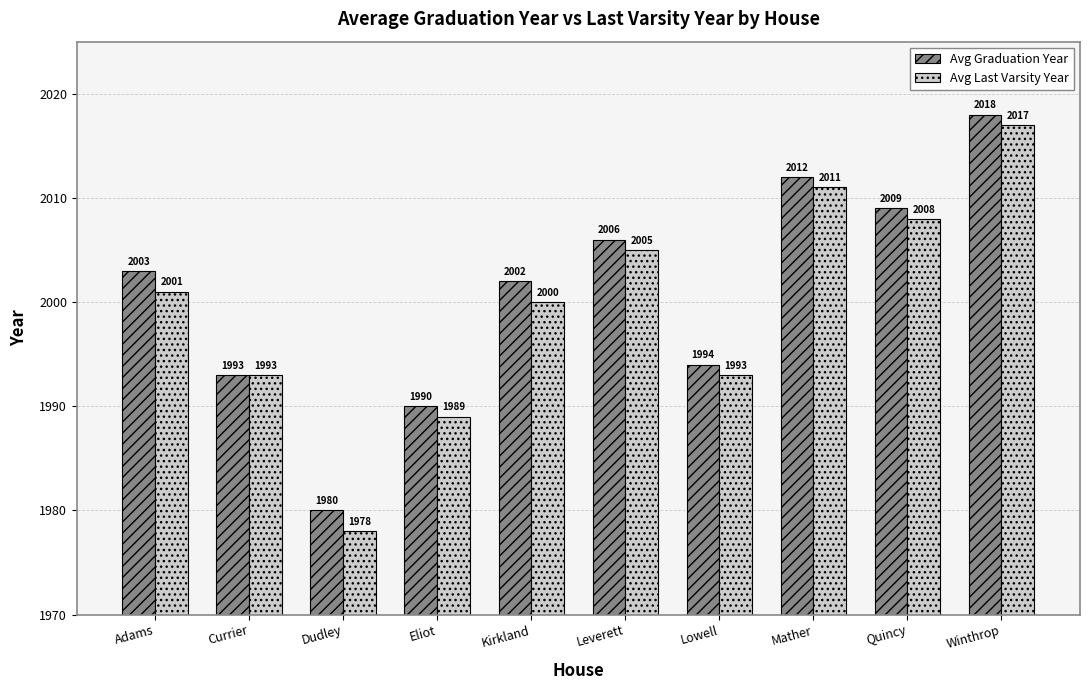

Where is Avg Graduation Year nearest to the value 1999?

Kirkland